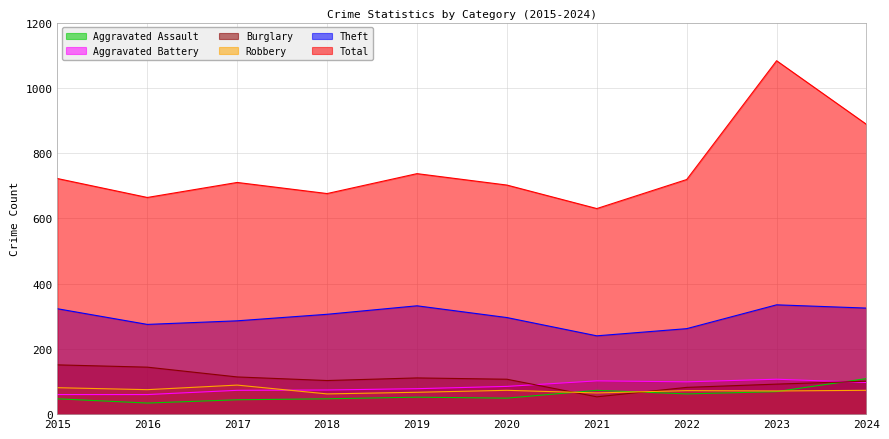

Does the chart display data point markers on the line(s)?

No